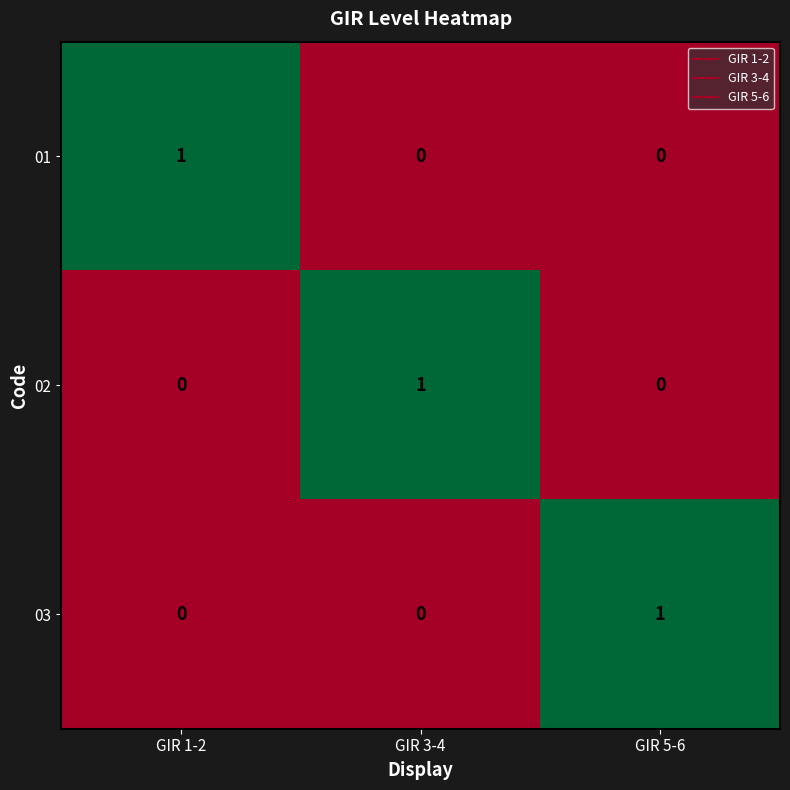

Is it true that 01 equals 2 at GIR 1-2?

False